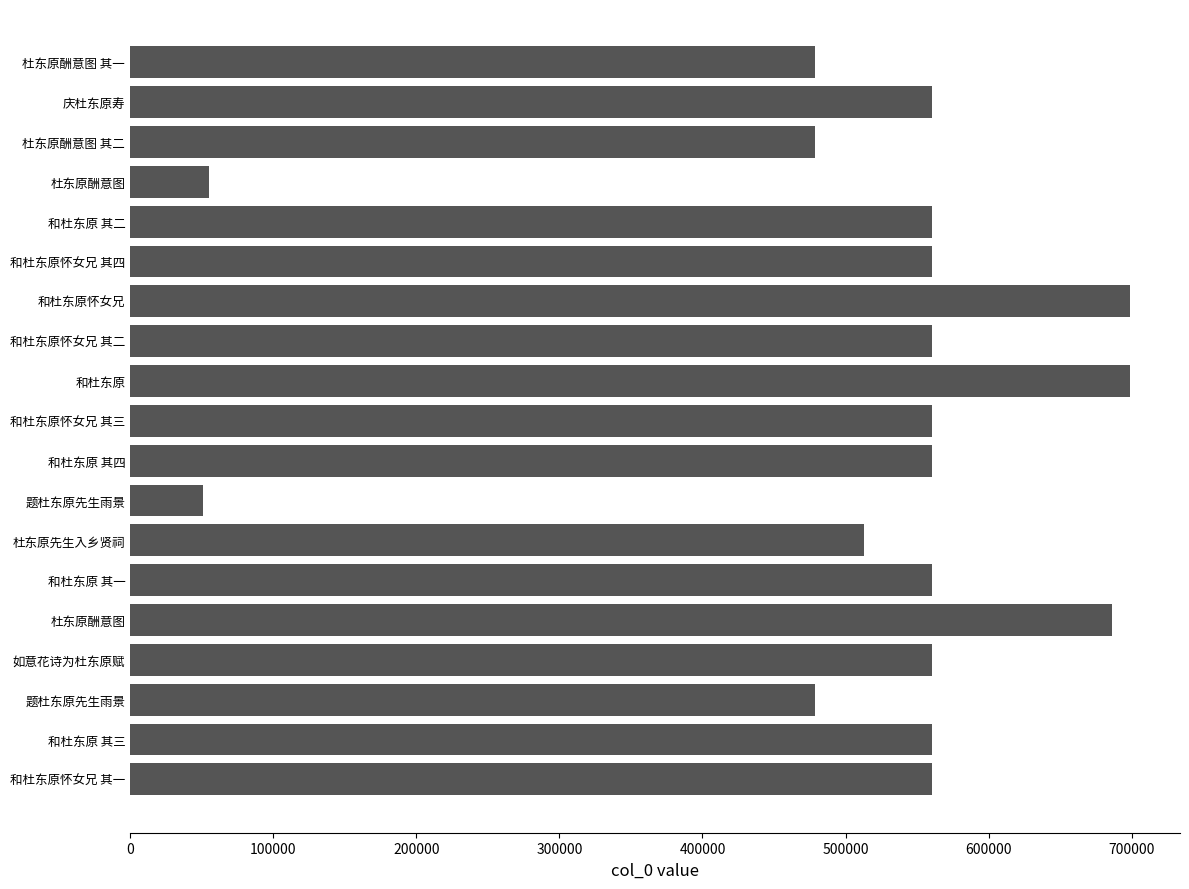

What is the minimum value shown in the chart?

50591